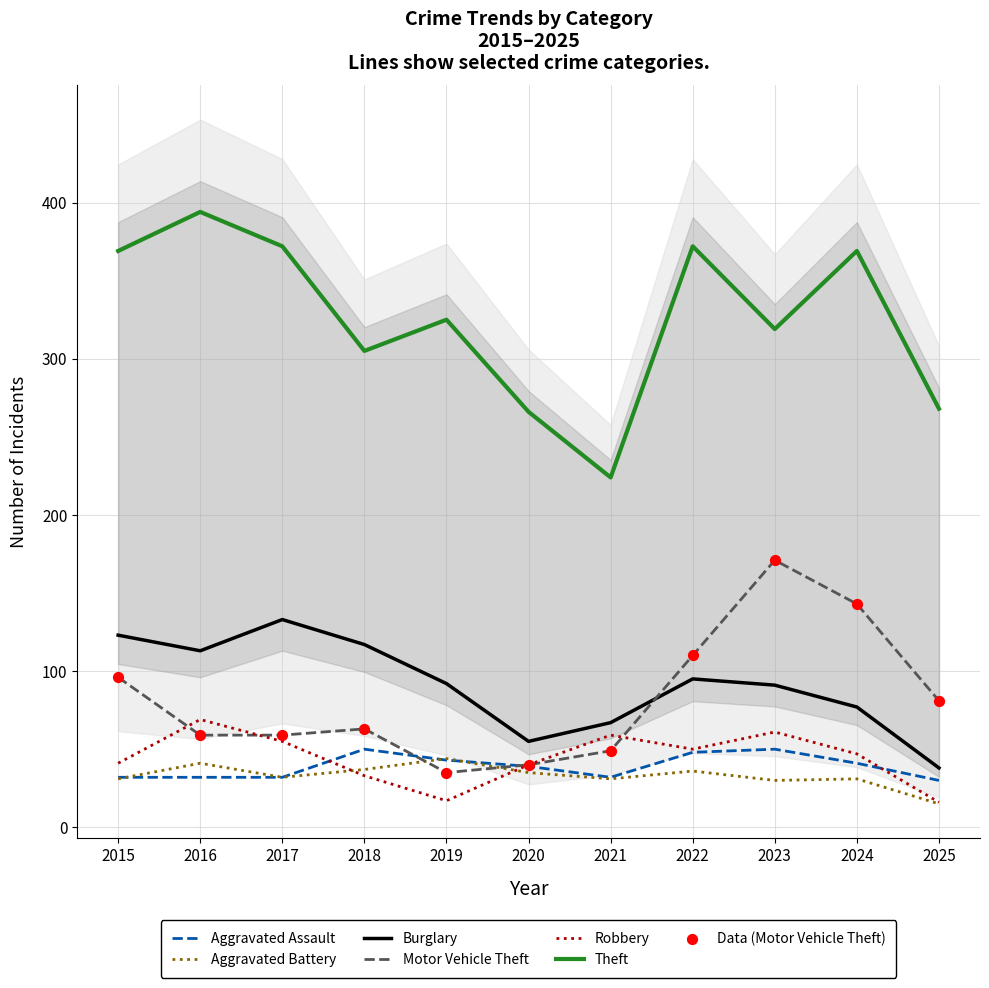

Which series has the largest total across all categories?

Theft